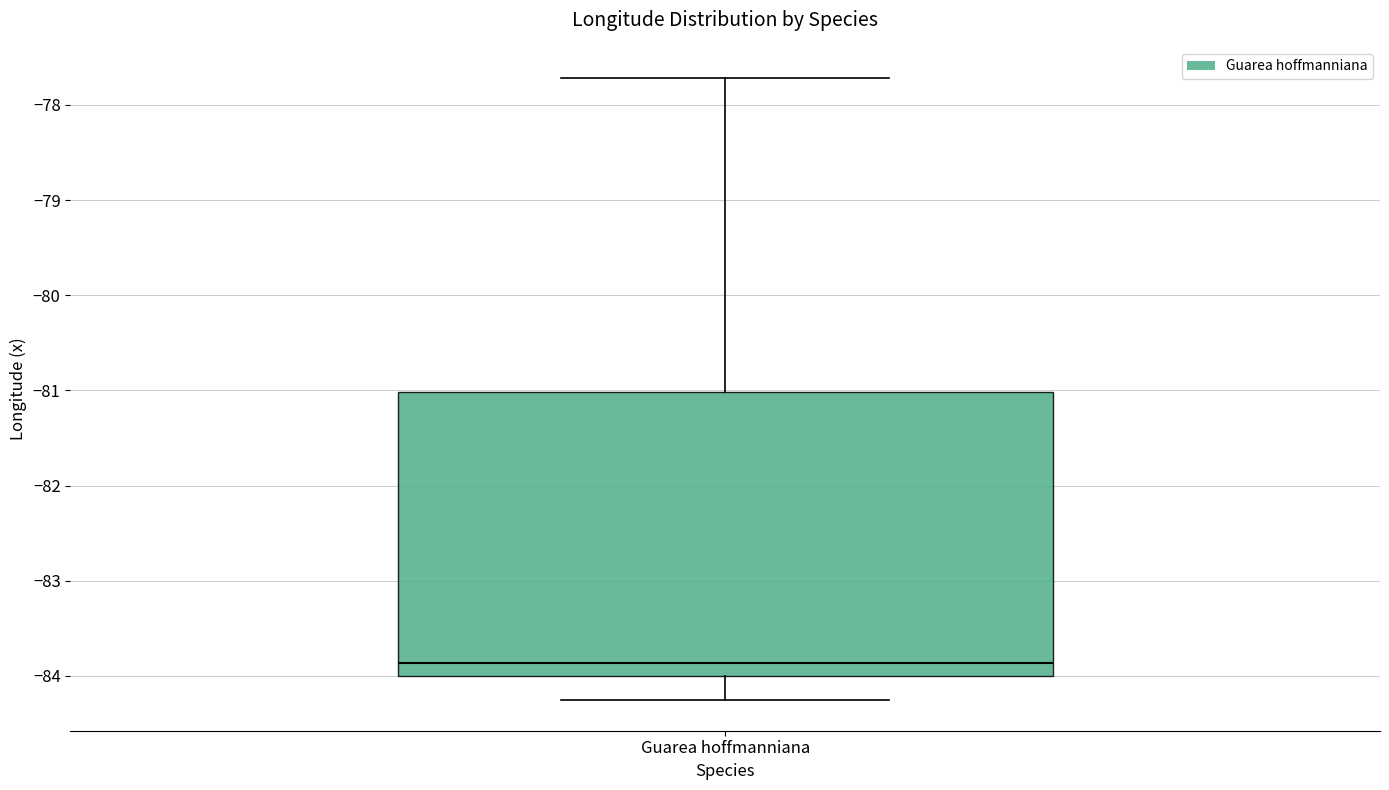

Transcribe this box plot: give where the median line is, the range the box spans, and where the two whiskers end, as read against the y-axis. The values are not printed on the chart, so give them approximately, as read against the axis.

median -83.9, box -84.0 to -81.0, whiskers -84.2 to -77.7